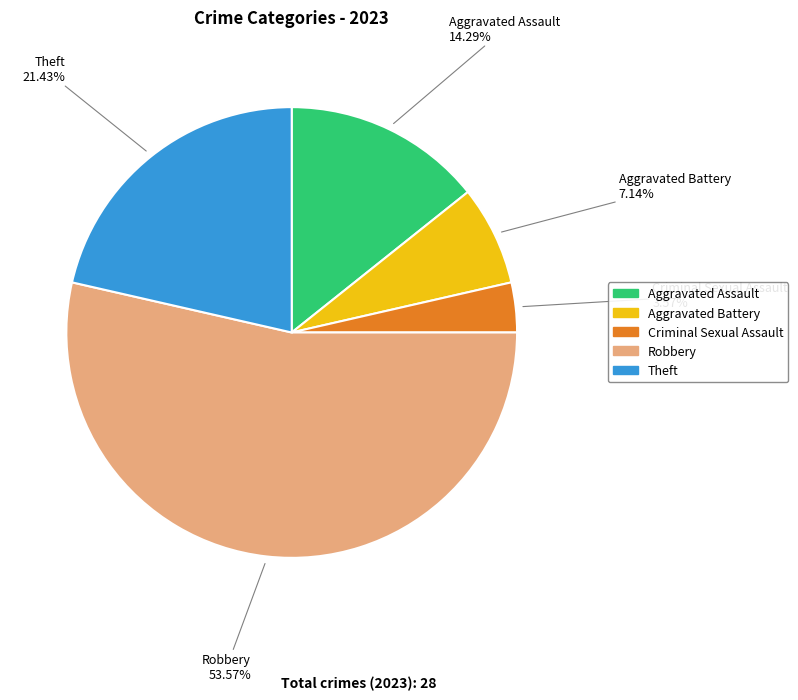

What is the largest slice in the pie chart?

Robbery